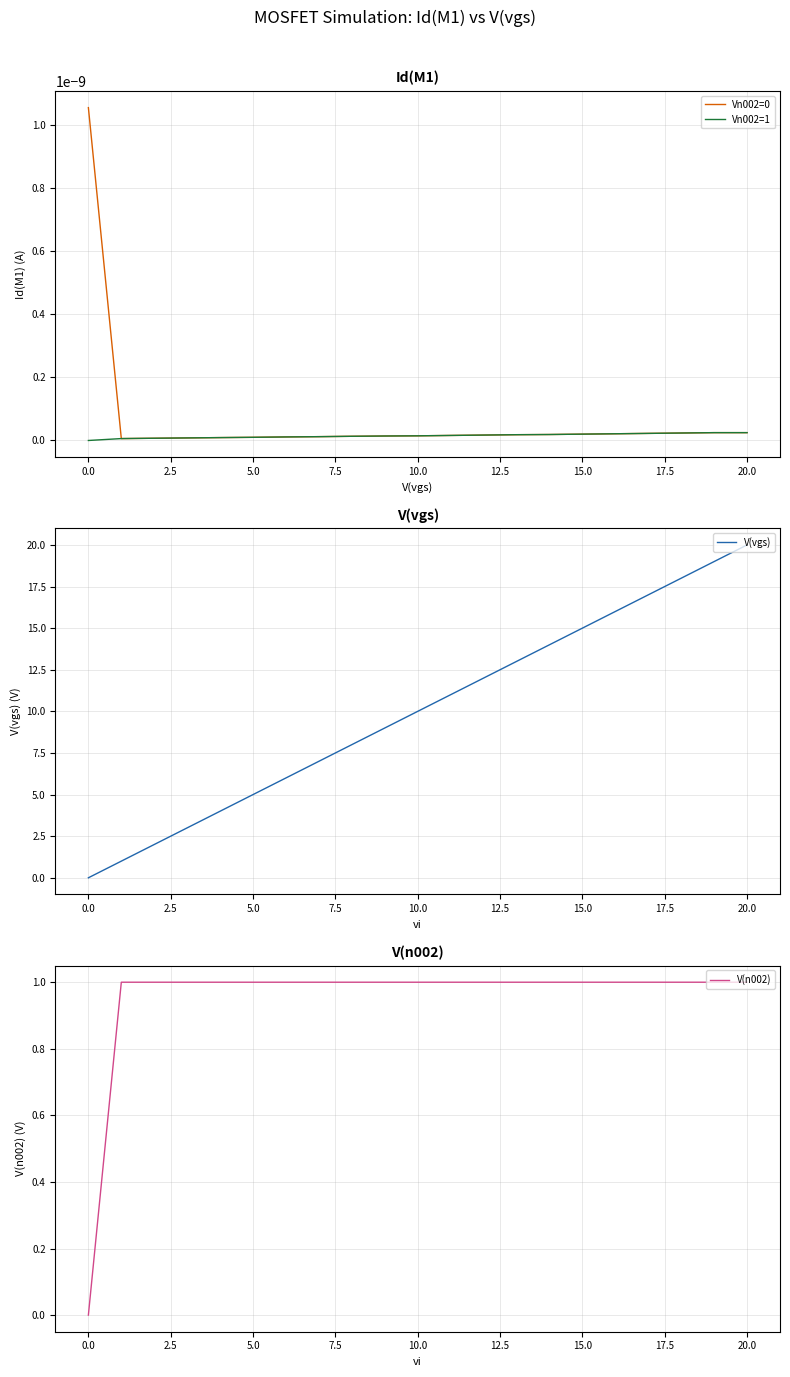

What is the sum of all V(vgs) values?

210.0